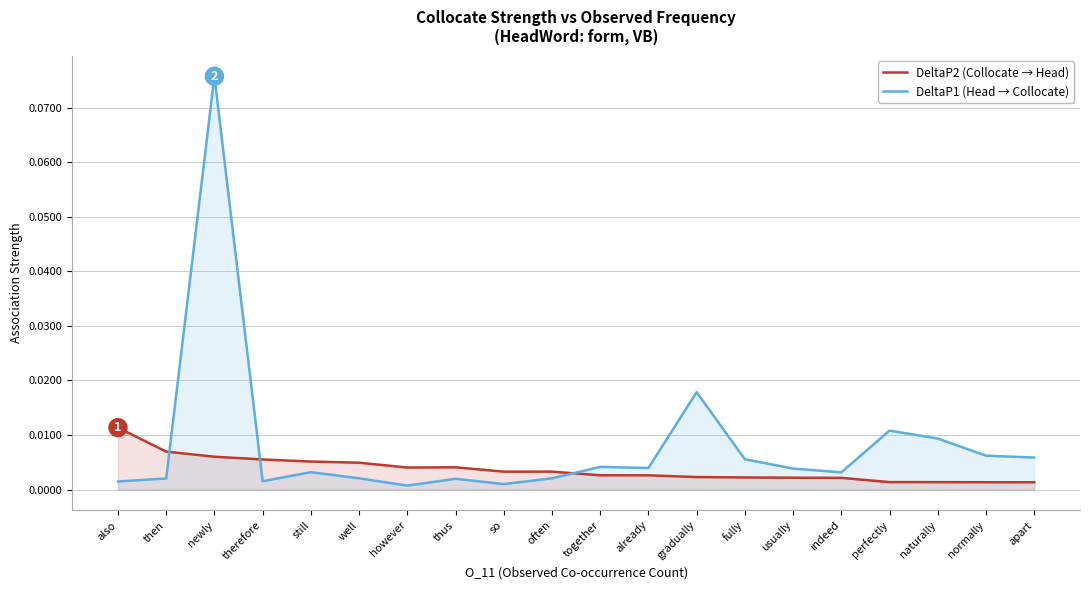

Where is the first local maximum for DeltaP2 (Collocate → Head)?

thus